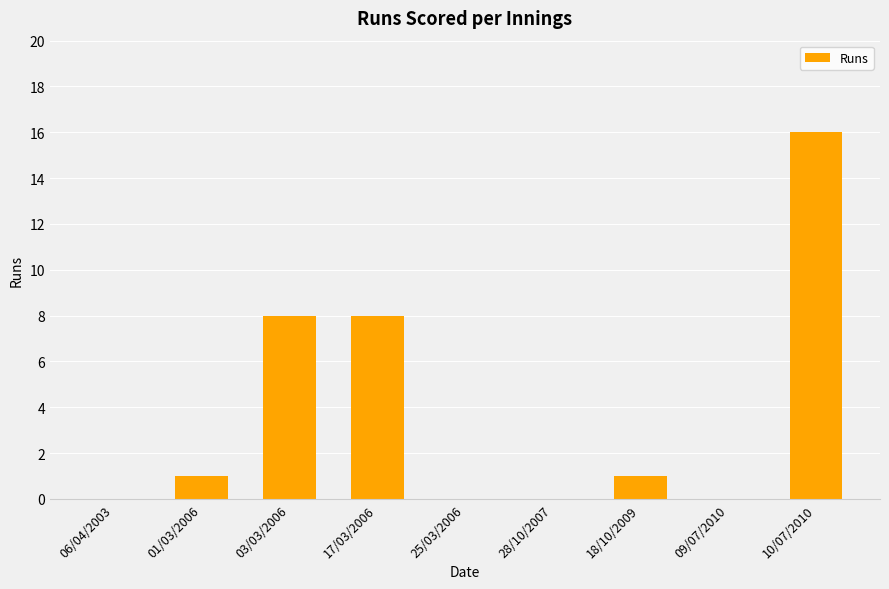

How many data points does each series have?

9